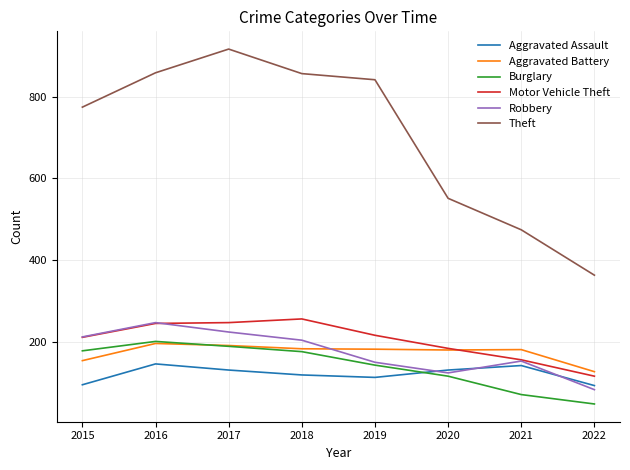

Which series has the largest range (max minus min)?

Theft